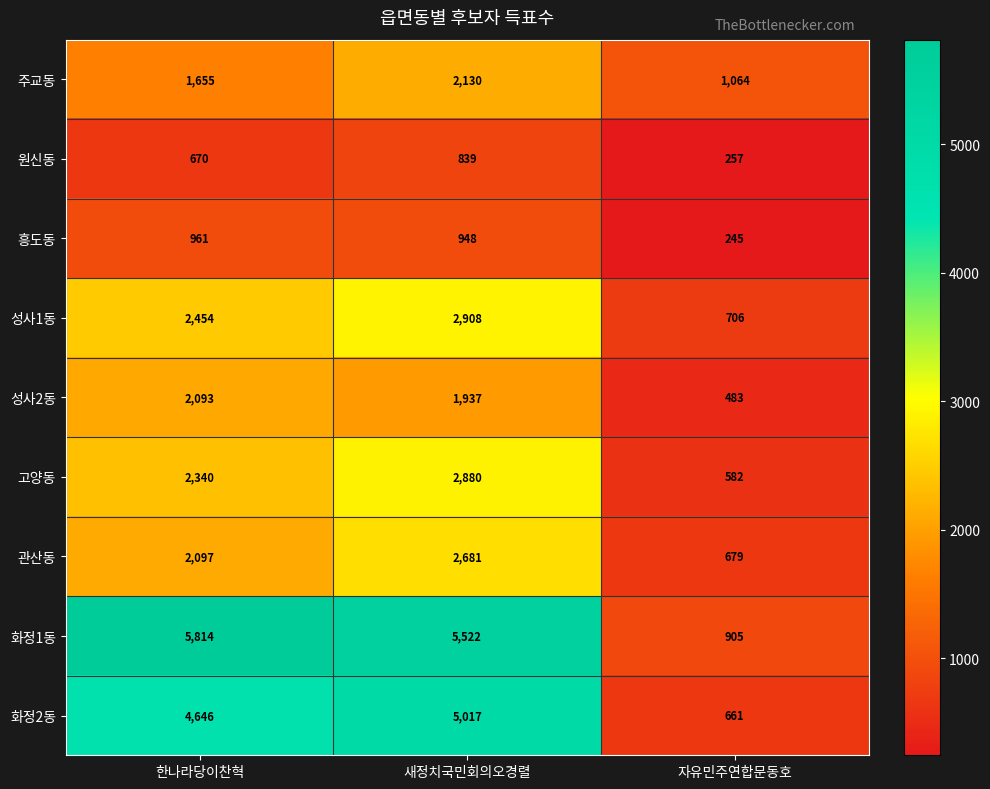

Rank the series at 한나라당이찬혁 from highest to lowest value.

화정1동, 화정2동, 성사1동, 고양동, 관산동, 성사2동, 주교동, 흥도동, 원신동